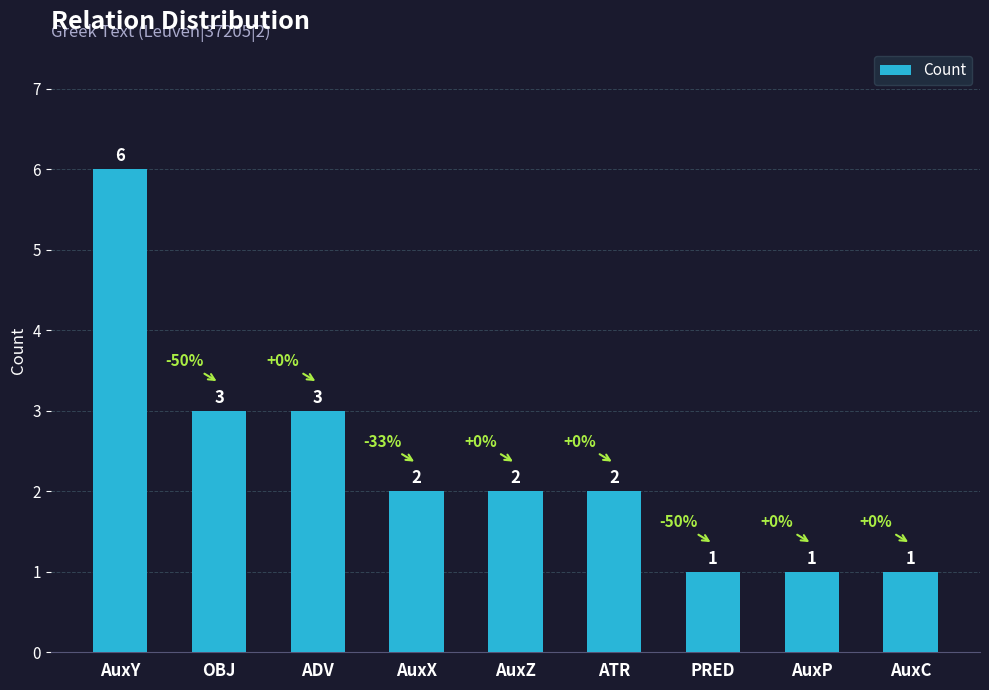

What is the label of the 7th bar from the right?

ADV